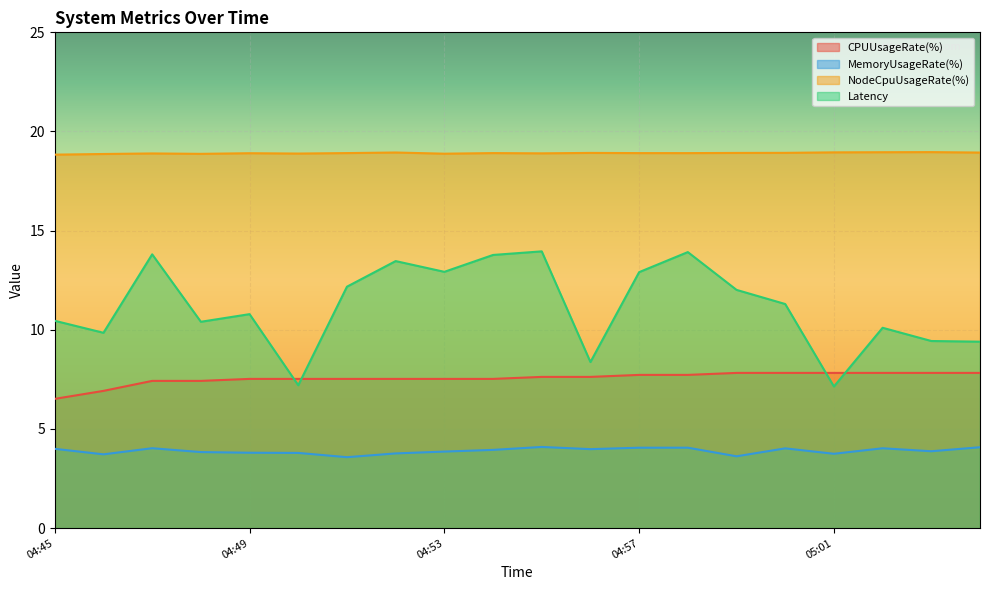

Reading left to right, what are all the values shown in this chart?

CPUUsageRate(%): 6.5	6.9	7.4	7.4	7.5	7.5	7.5	7.5	7.5	7.5	7.6	7.6	7.7	7.7	7.8	7.8	7.8	7.8	7.8	7.8
MemoryUsageRate(%): 4.0	3.7	4.0	3.8	3.8	3.8	3.6	3.8	3.9	3.9	4.1	4.0	4.1	4.1	3.6	4.0	3.7	4.0	3.9	4.1
NodeCpuUsageRate(%): 18.8	18.9	18.9	18.9	18.9	18.9	18.9	18.9	18.9	18.9	18.9	18.9	18.9	18.9	18.9	18.9	18.9	19.0	19.0	18.9
Latency: 10.5	9.8	13.8	10.4	10.8	7.2	12.2	13.5	12.9	13.8	14.0	8.4	12.9	13.9	12.0	11.3	7.1	10.1	9.4	9.4